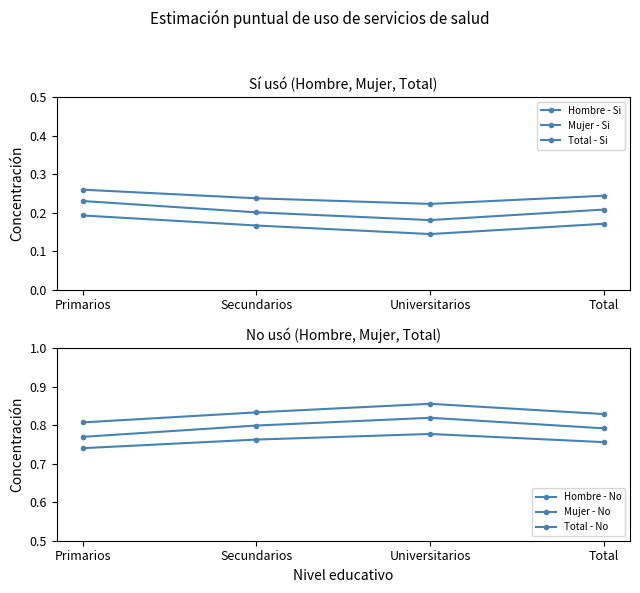

True or false: Hombre - No has more than 1 points higher than both neighbors.

False